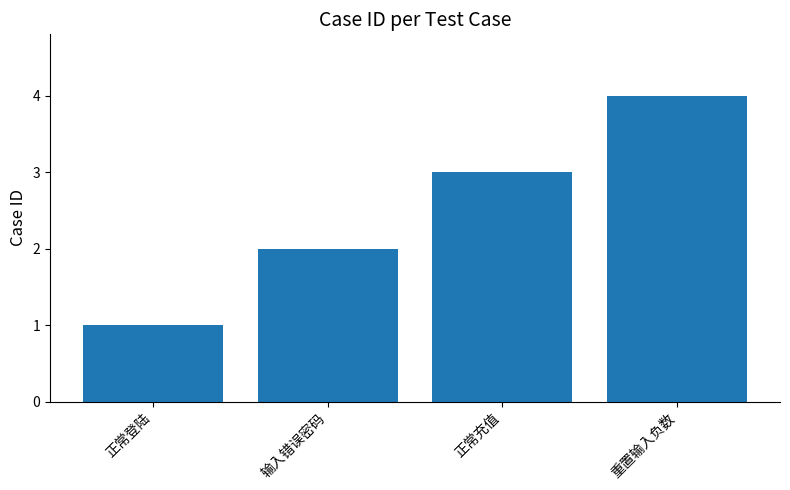

Which has a higher value, 正常登陆 or 重置输入负数?

重置输入负数